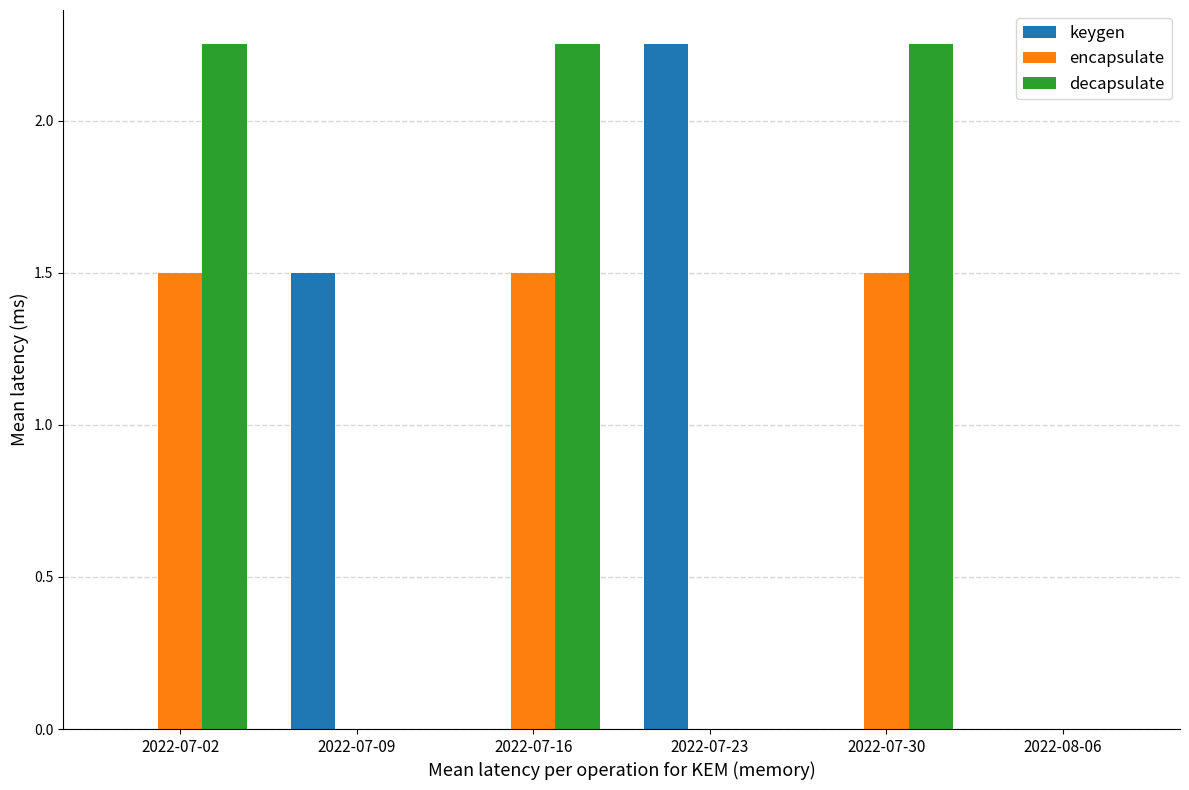

Is it true that decapsulate equals 0.0 at 2022-08-06?

True